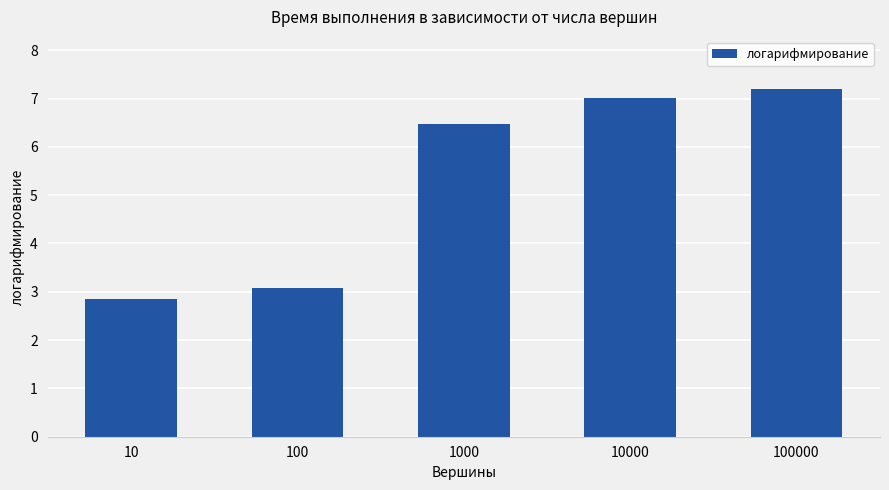

Is it true that the value at 100000 is 10.6?

False